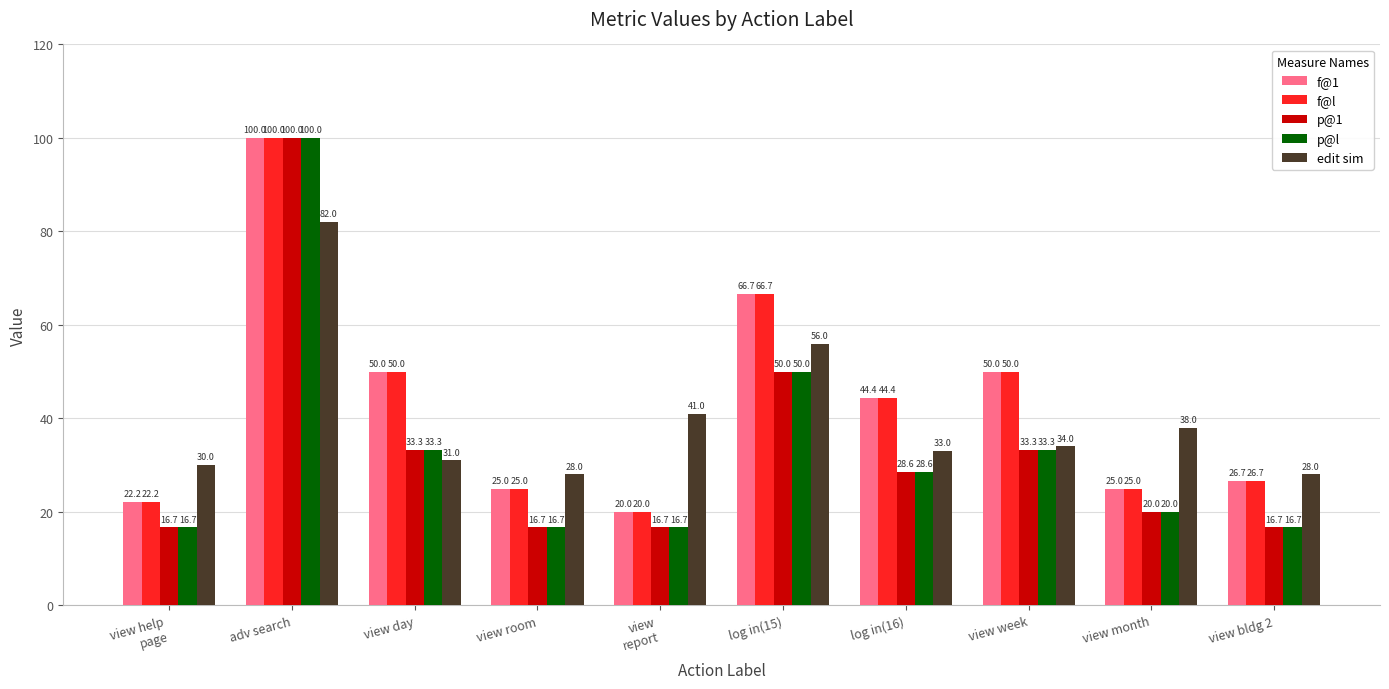

What is the sum of all f@1 values?

430.0